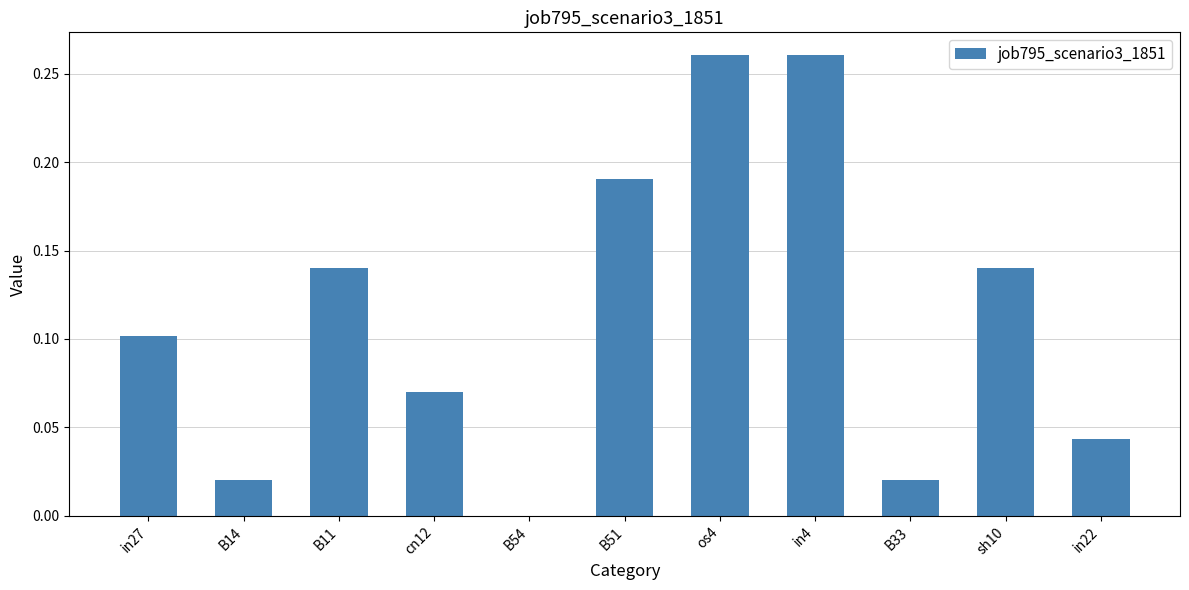

What is the sum of all values?

1.2